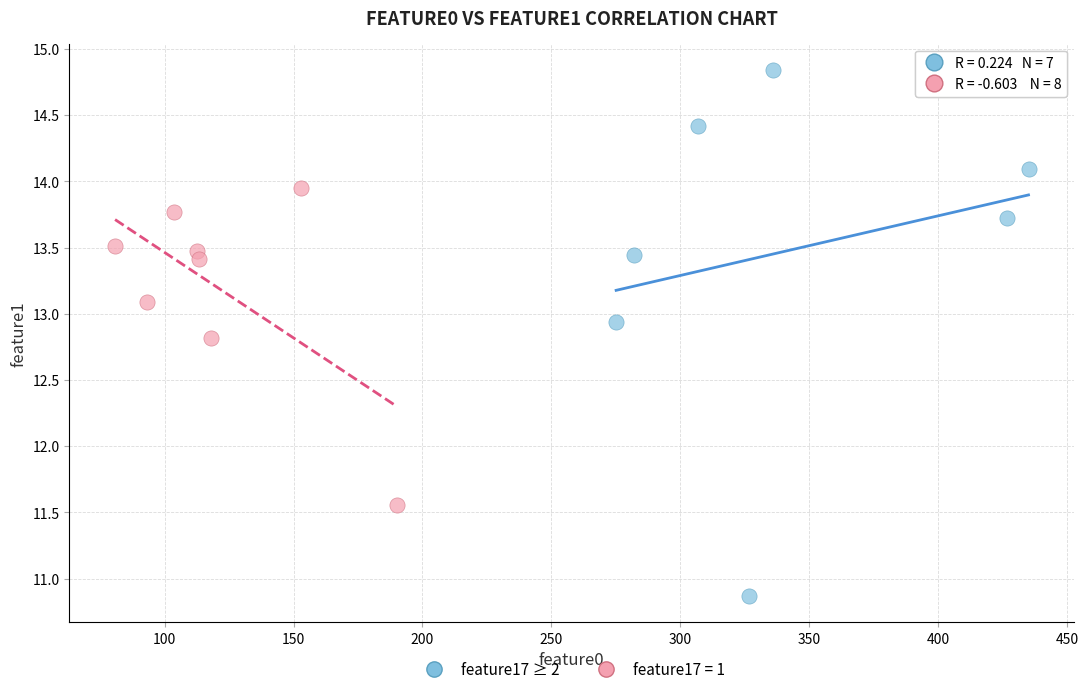

Which series has the widest spread of Y values?

feature17 ≥ 2